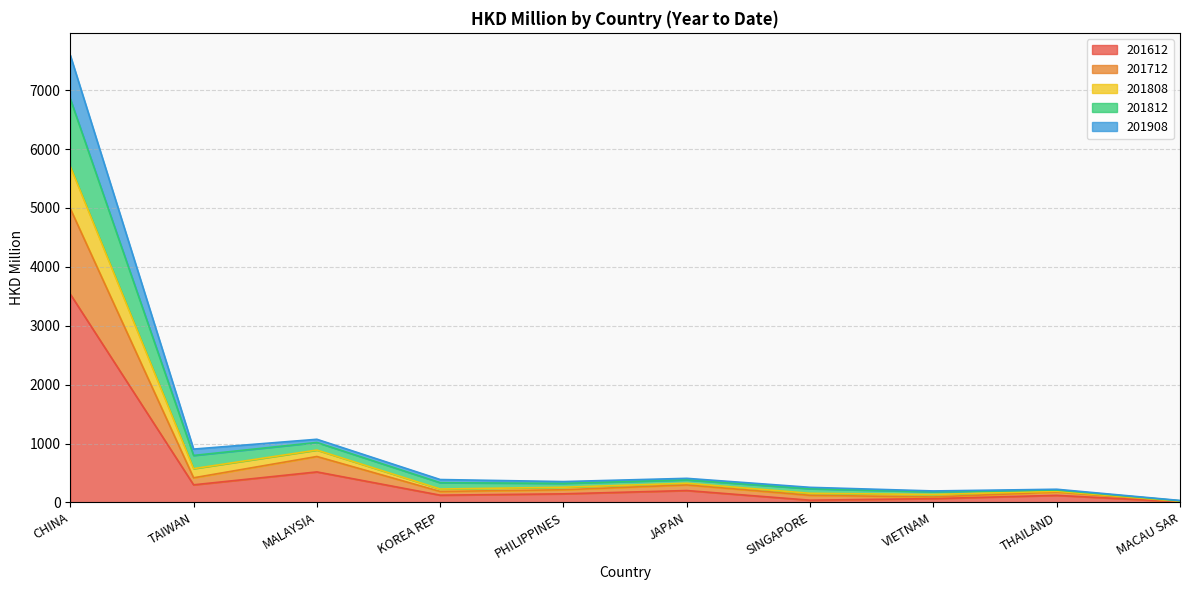

Does the chart display data point markers on the line(s)?

No